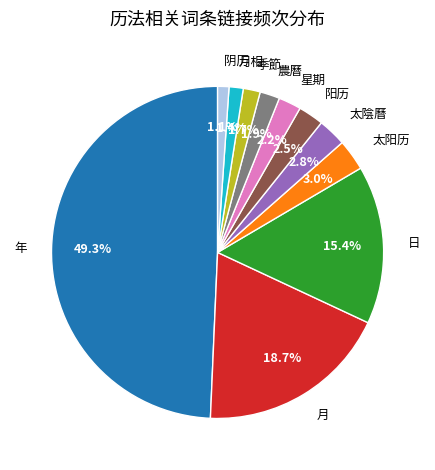

Which has a higher value, 太陰曆 or 月相?

太陰曆